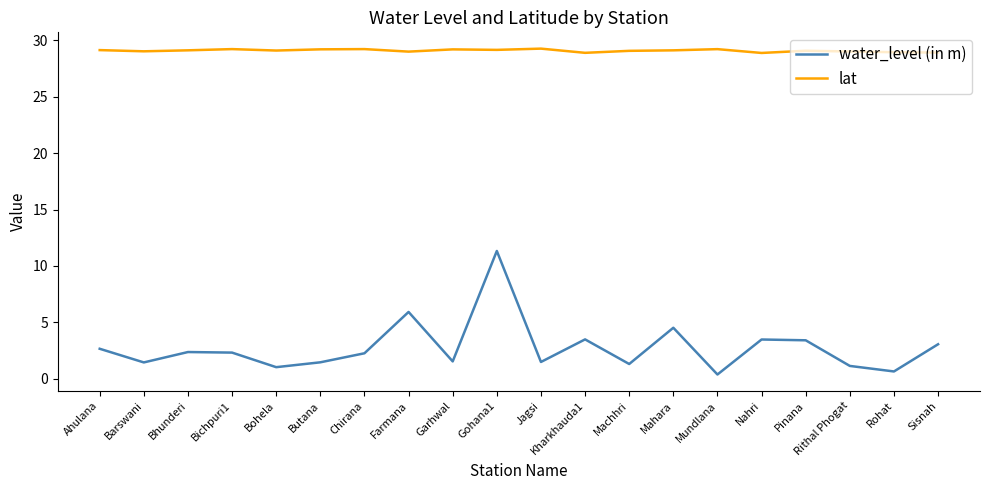

What is the smallest value displayed?

0.4